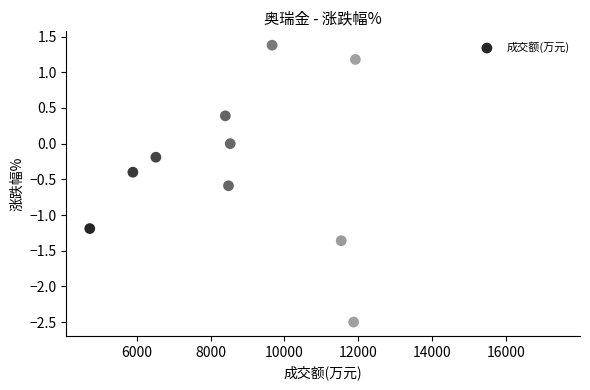

What is the range of X values (max minus min)?

12639.0